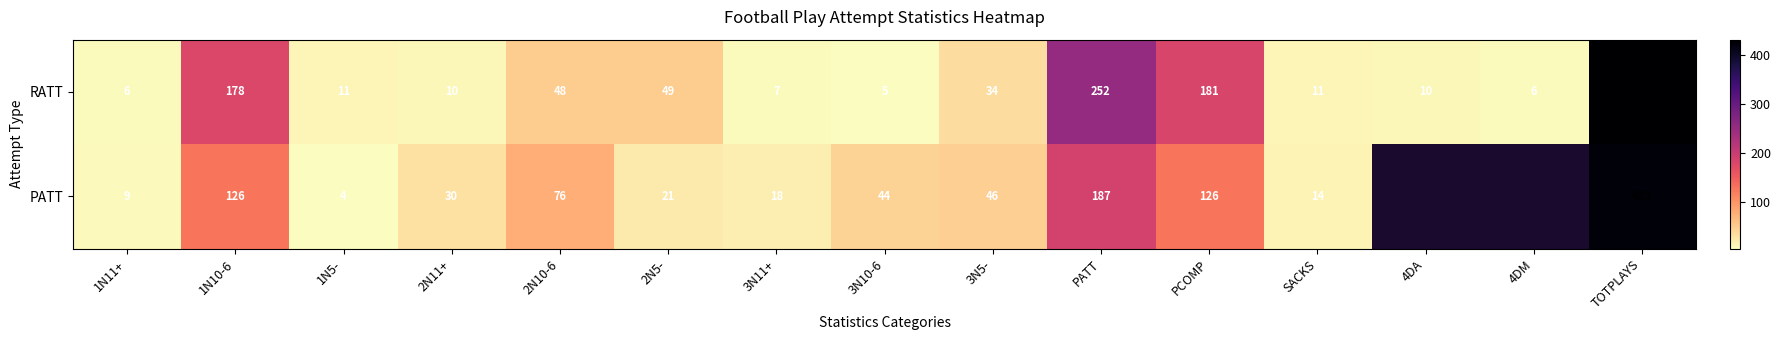

What is the difference between the highest and lowest values at PCOMP?

55